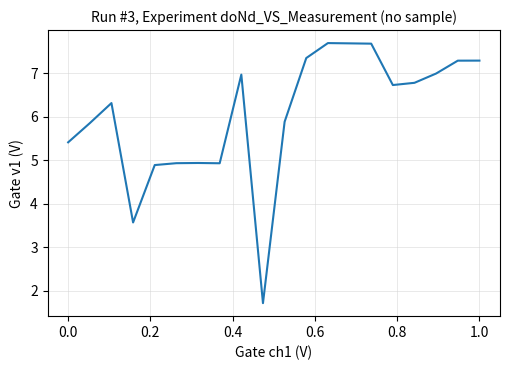

What is the greatest value displayed?

7.7